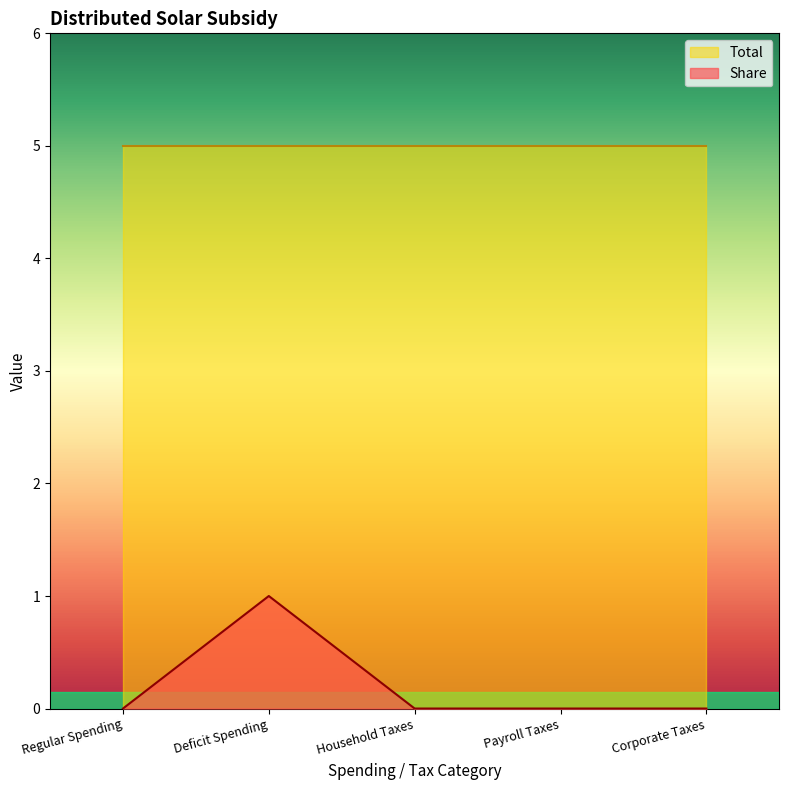

Is it true that the value at Corporate Taxes is -1?

False